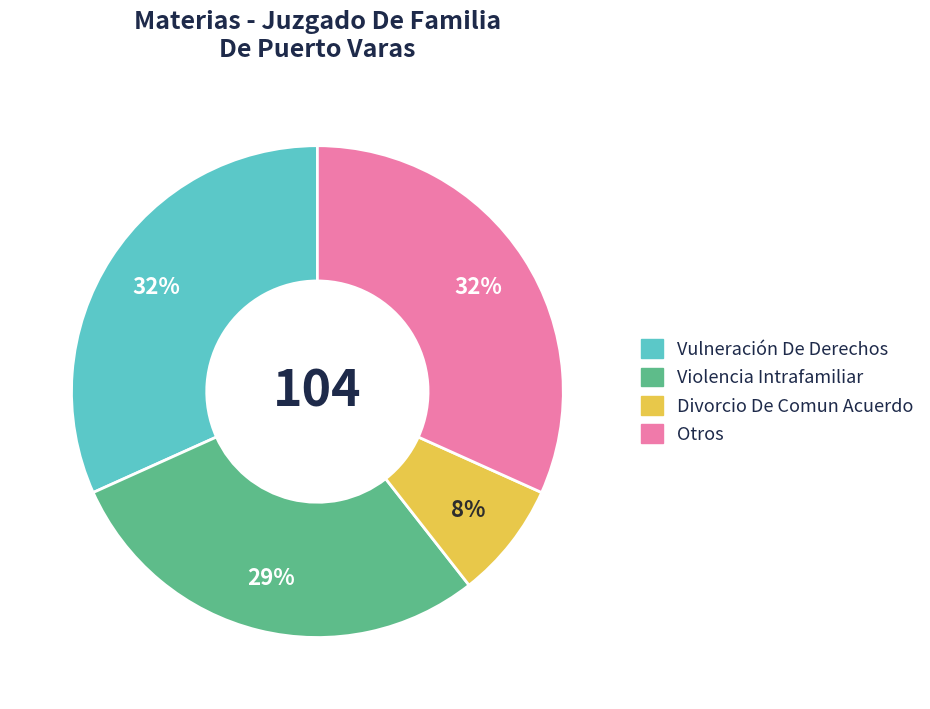

To the nearest percent, what is the difference between the largest and smallest slice percentages?

24%